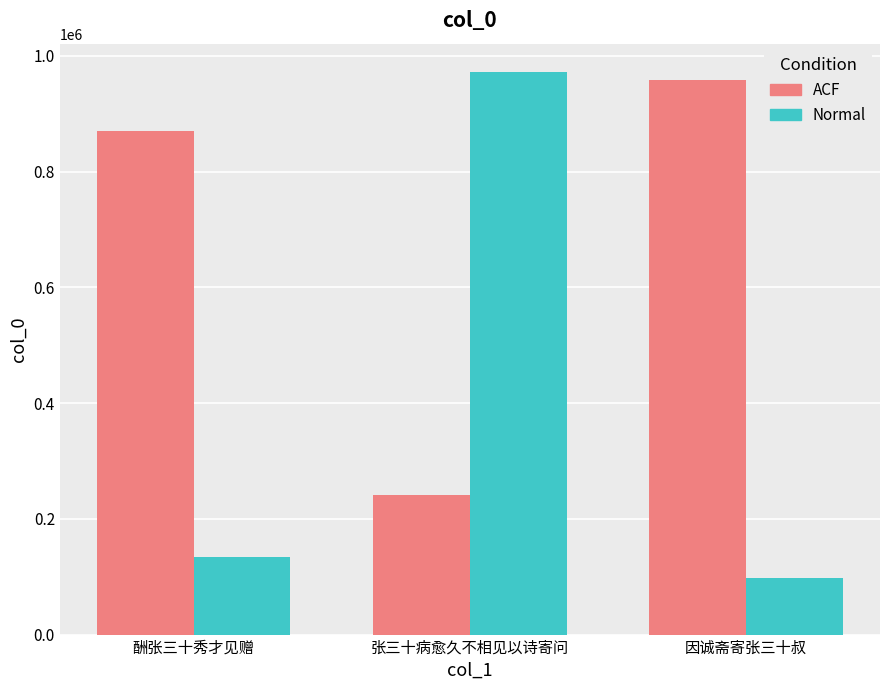

What is the label of the 3rd bar from the right?

酬张三十秀才见赠